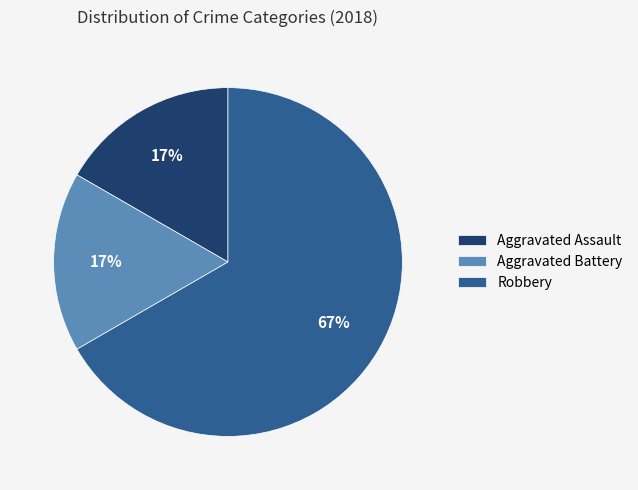

Which category accounts for the majority?

Robbery